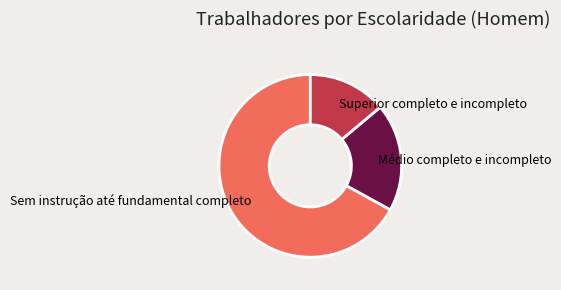

Is there any slice that represents more than half of the pie?

Yes